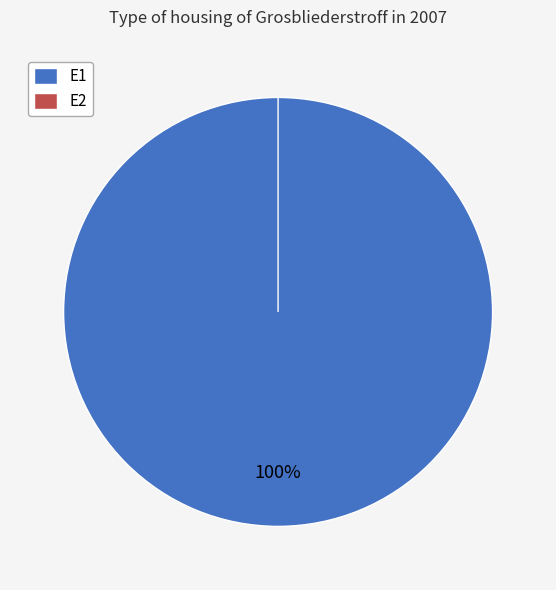

To the nearest percent, what is the difference between the largest and smallest slice percentages?

100%